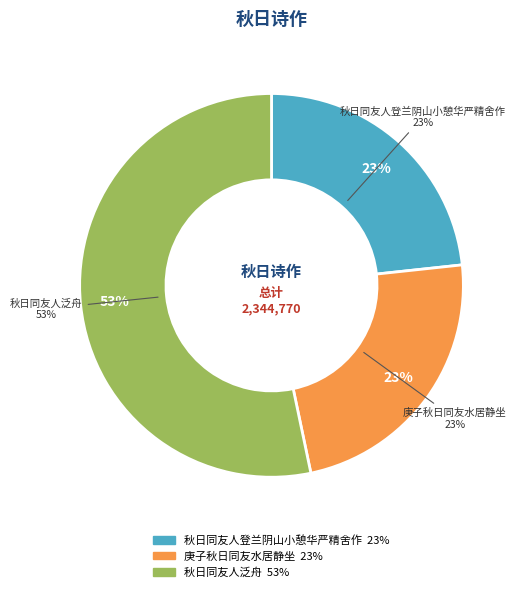

What percentage is NOT represented by 秋日同友人登兰阴山小憩华严精舍作?

76.7%